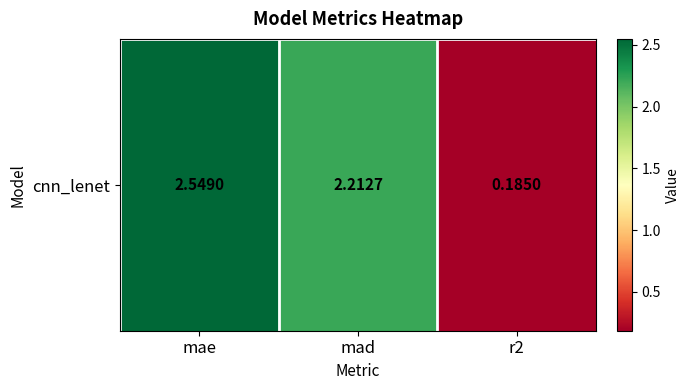

Approximately how many times larger is the value at mad compared to mae?

0.9